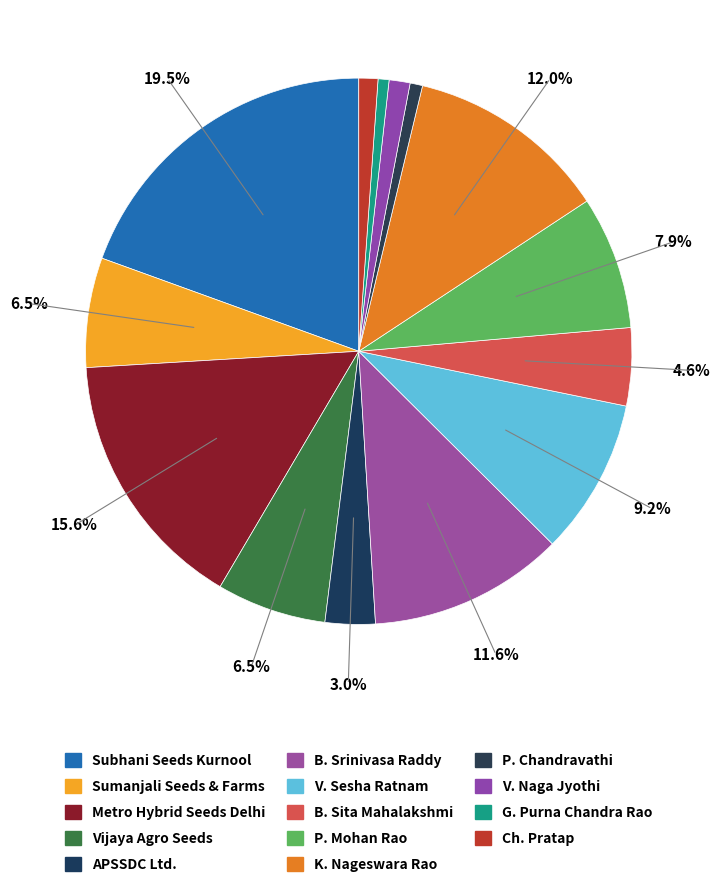

How many segments does this pie chart have?

14